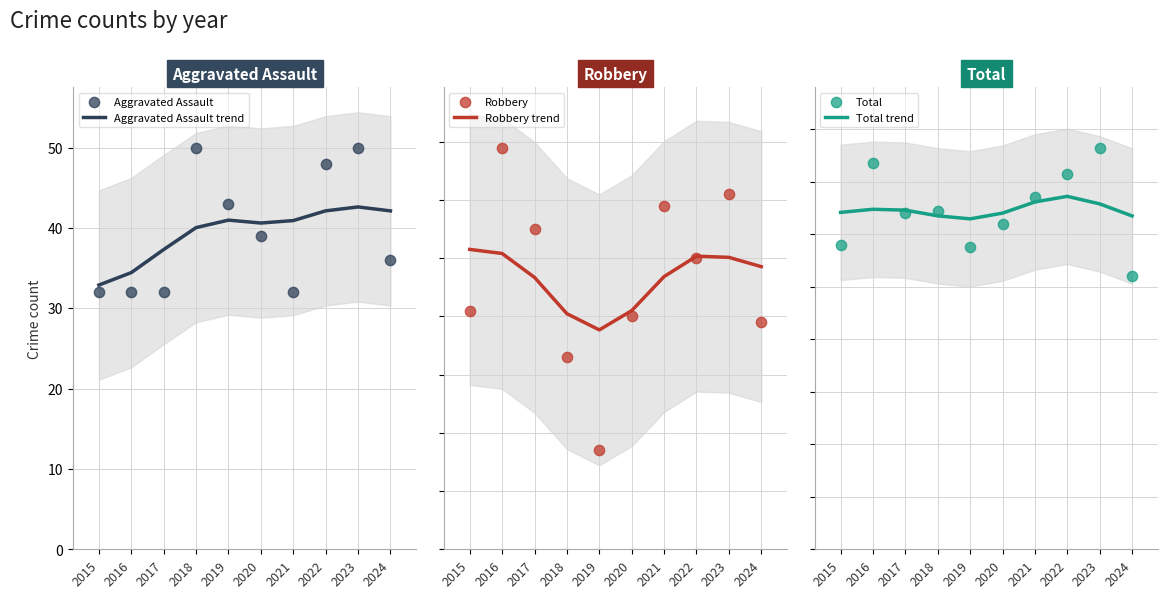

Which series has the largest Y range (max minus min)?

Robbery